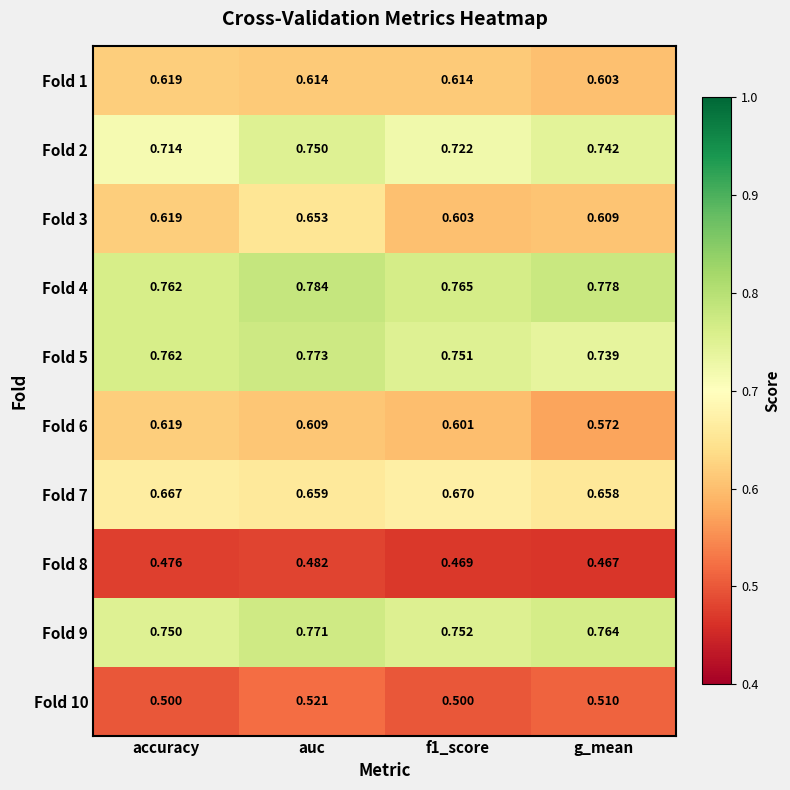

At which label is Fold 2 closest to 0?

accuracy